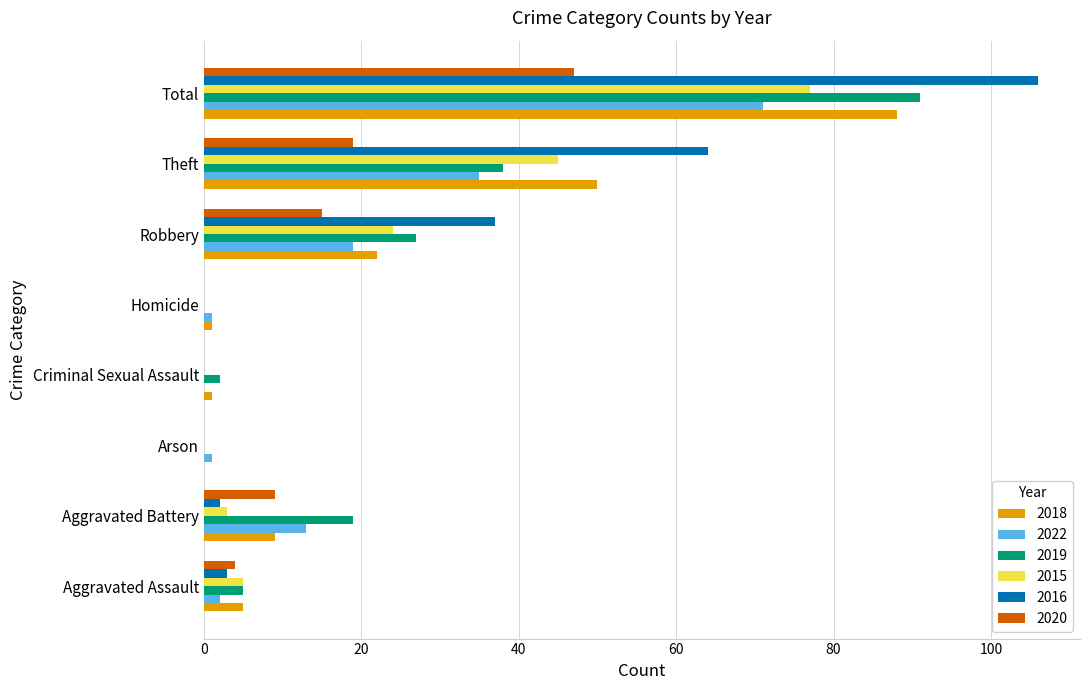

Which series has the largest range (max minus min)?

2016